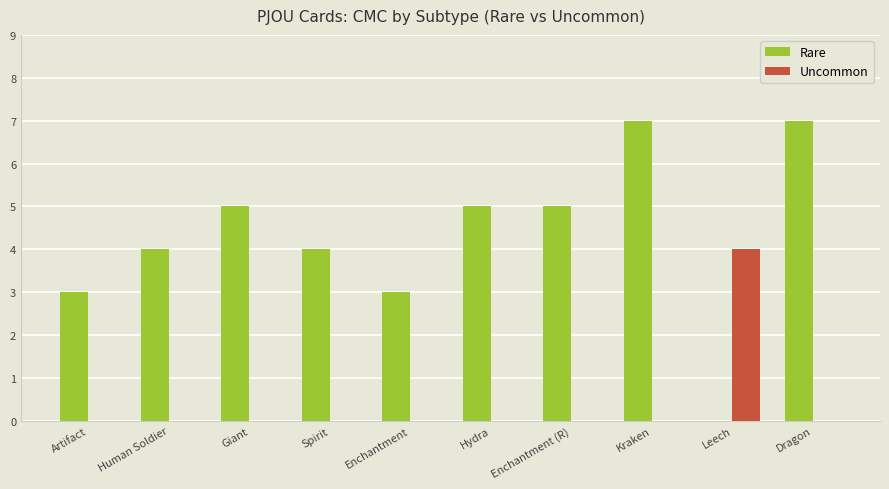

Which series changed the most between Human Soldier and Enchantment?

Rare